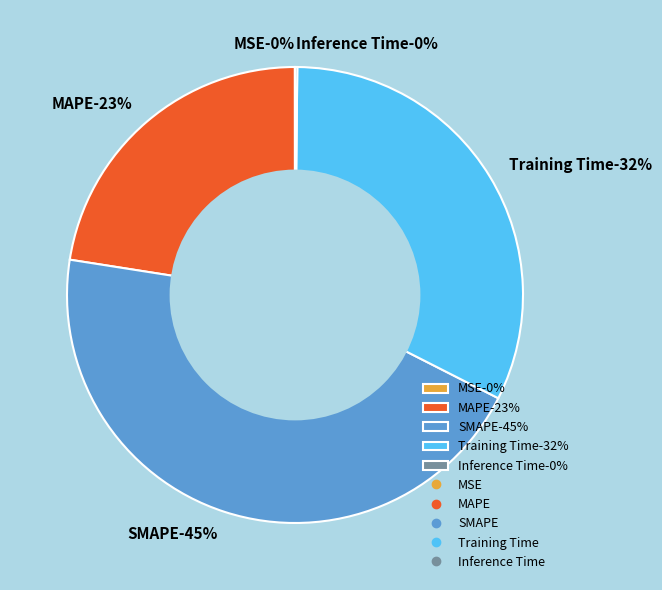

True or false: Inference Time accounts for 14% of the total.

False